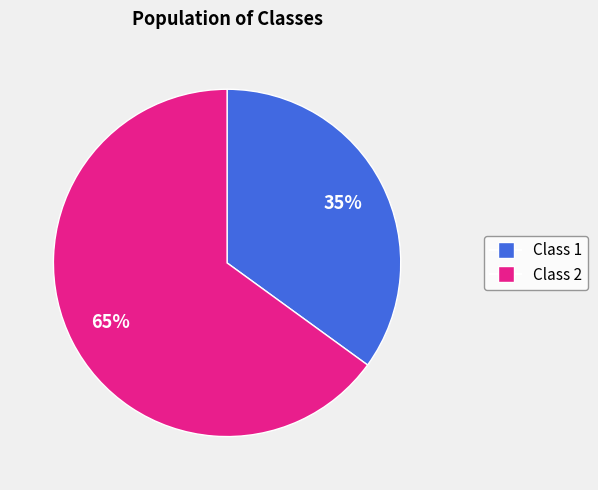

To the nearest percent, what is the difference between the largest and smallest slice percentages?

30%